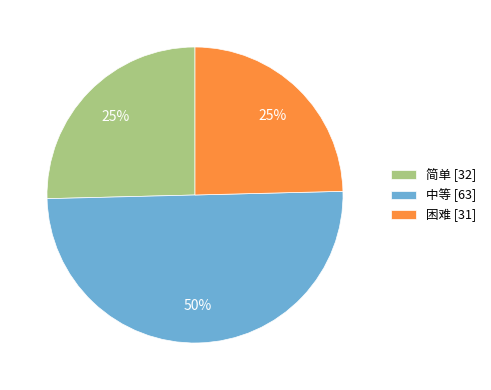

Does 简单 [32] represent more than half of the total?

No